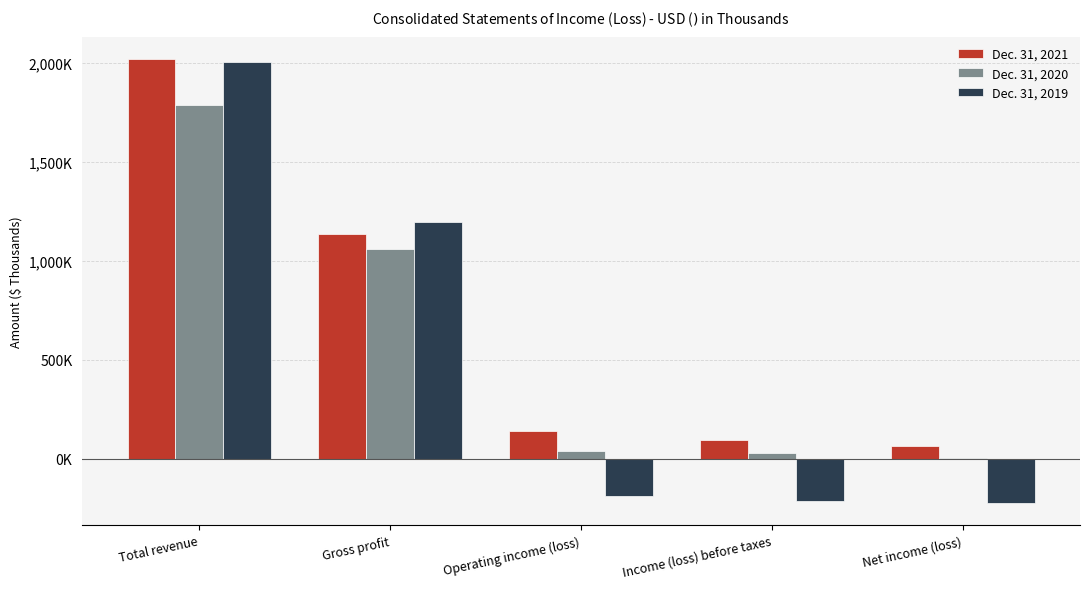

Which has a higher value, Gross profit or Total revenue?

Total revenue